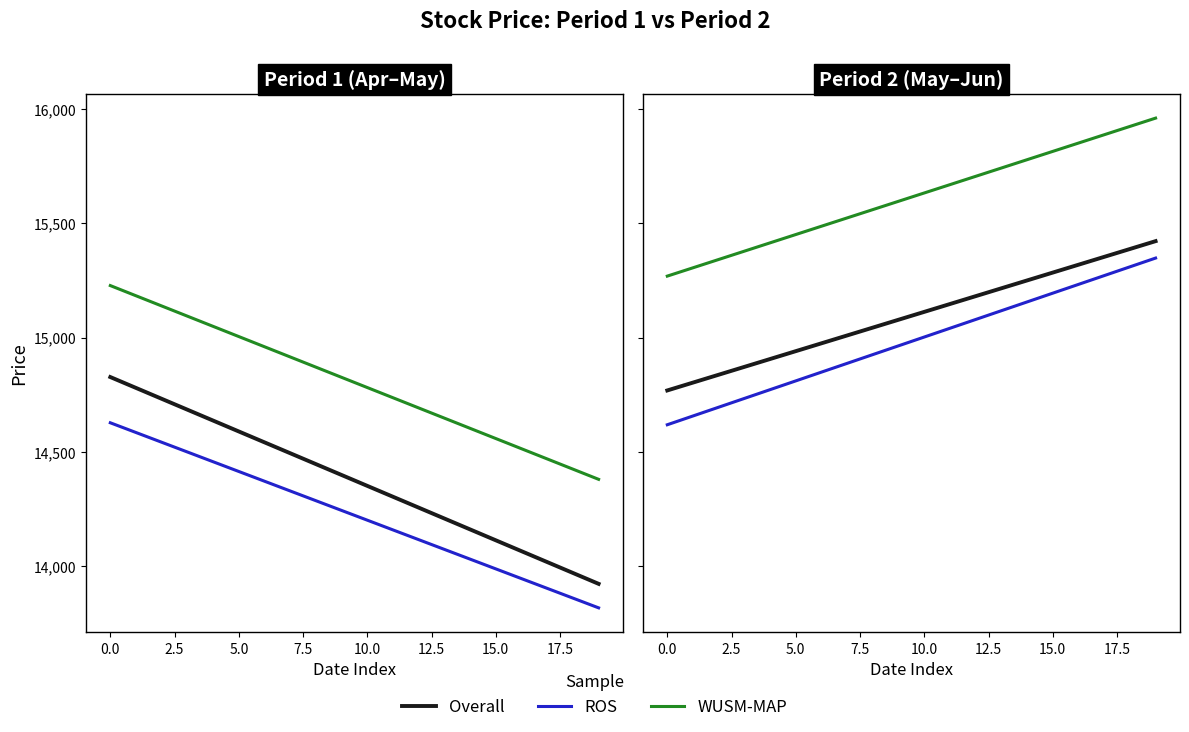

True or false: ROS has more than 0 interior local peaks.

False